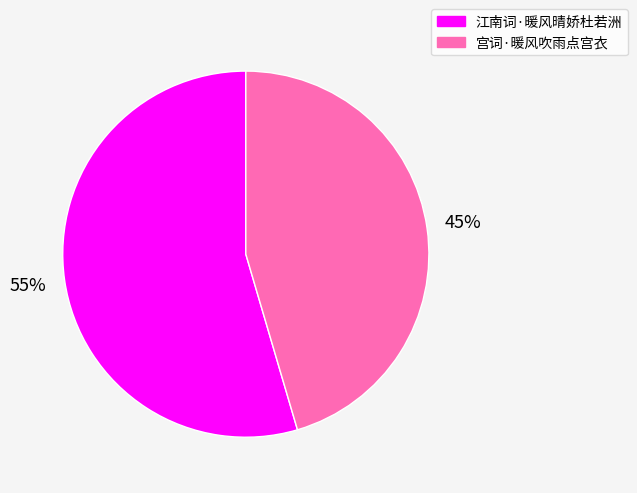

Do 宫词·暖风吹雨点宫衣 and 江南词·暖风晴娇杜若洲 together represent more than half of the pie?

Yes